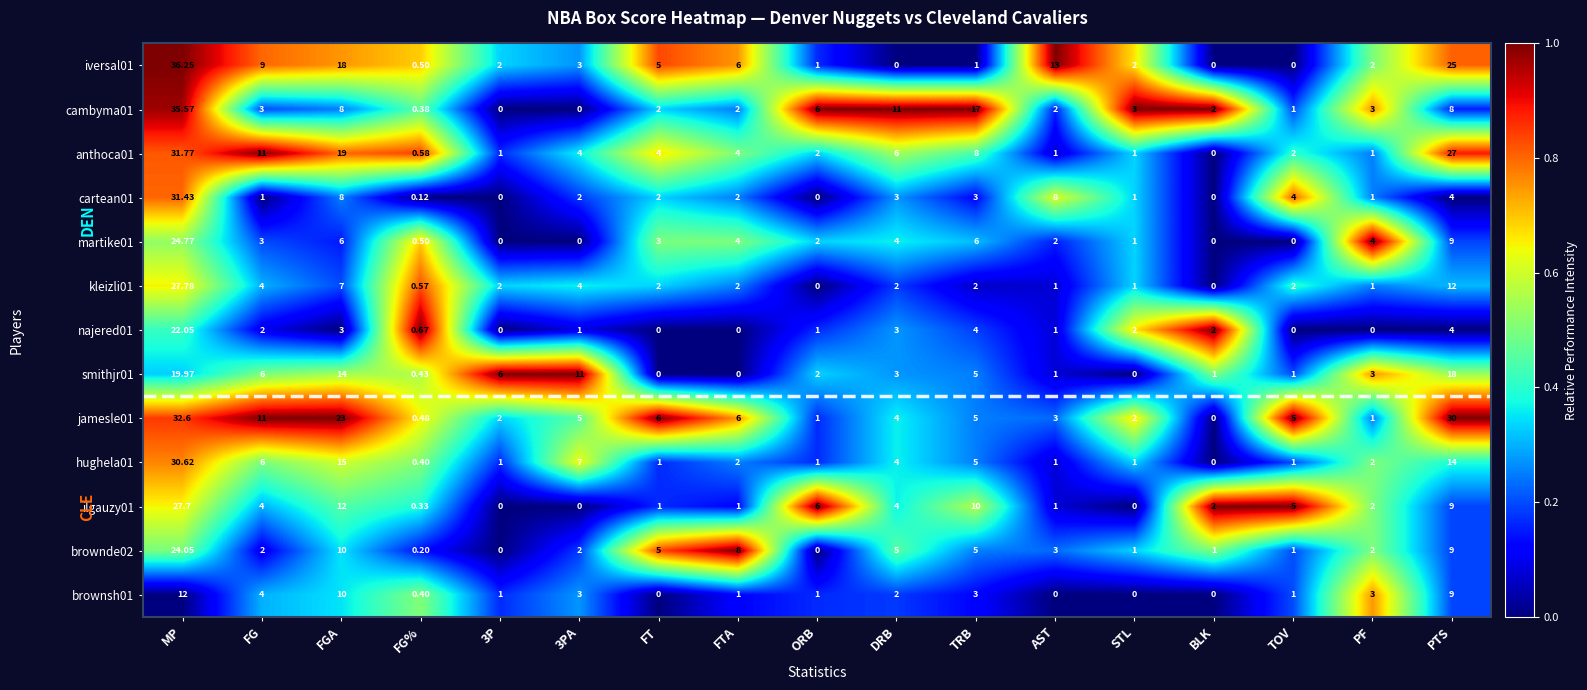

At how many categories does at least one series exceed 0?

17